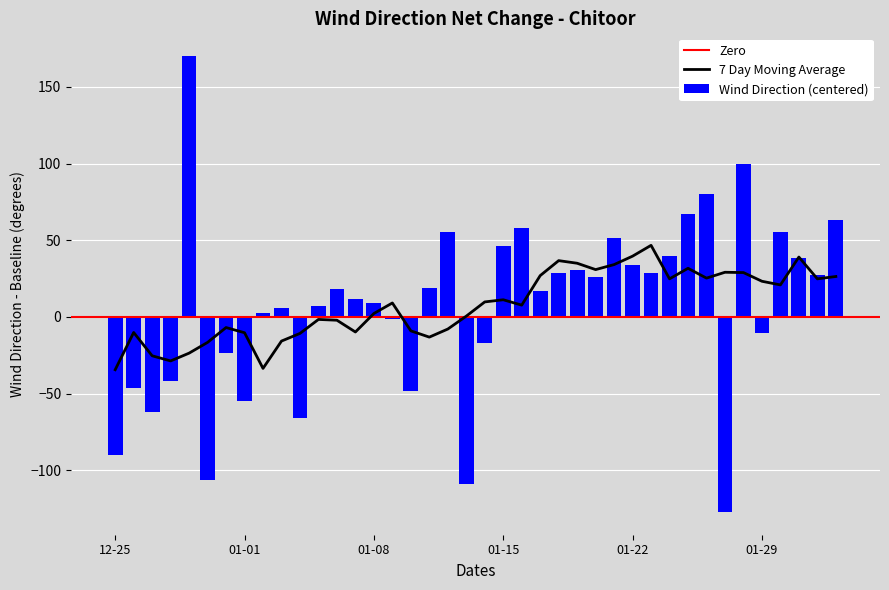

Reading left to right, list all the values displayed in this chart.

-90.1	-46.6	-62.2	-42.0	170.0	-106.4	-23.4	-54.6	2.5	5.5	-65.7	7.3	18.3	11.5	9.2	-1.1	-48.2	18.7	55.3	-108.9	-17.1	46.0	57.8	16.7	28.6	30.7	25.8	51.3	34.1	28.8	39.6	67.0	80.1	-127.1	99.4	-10.7	55.5	38.2	27.4	63.4